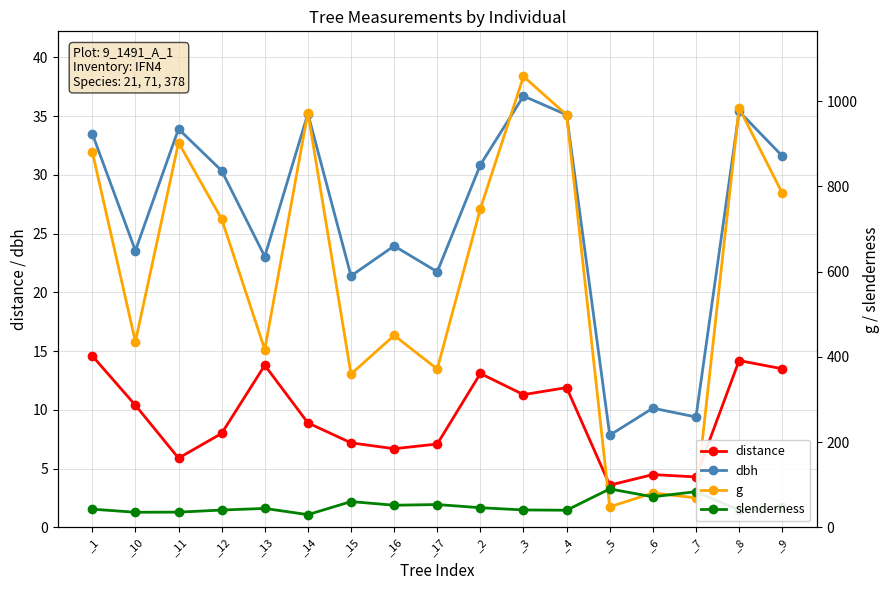

What is the sum of all dbh values?

443.7